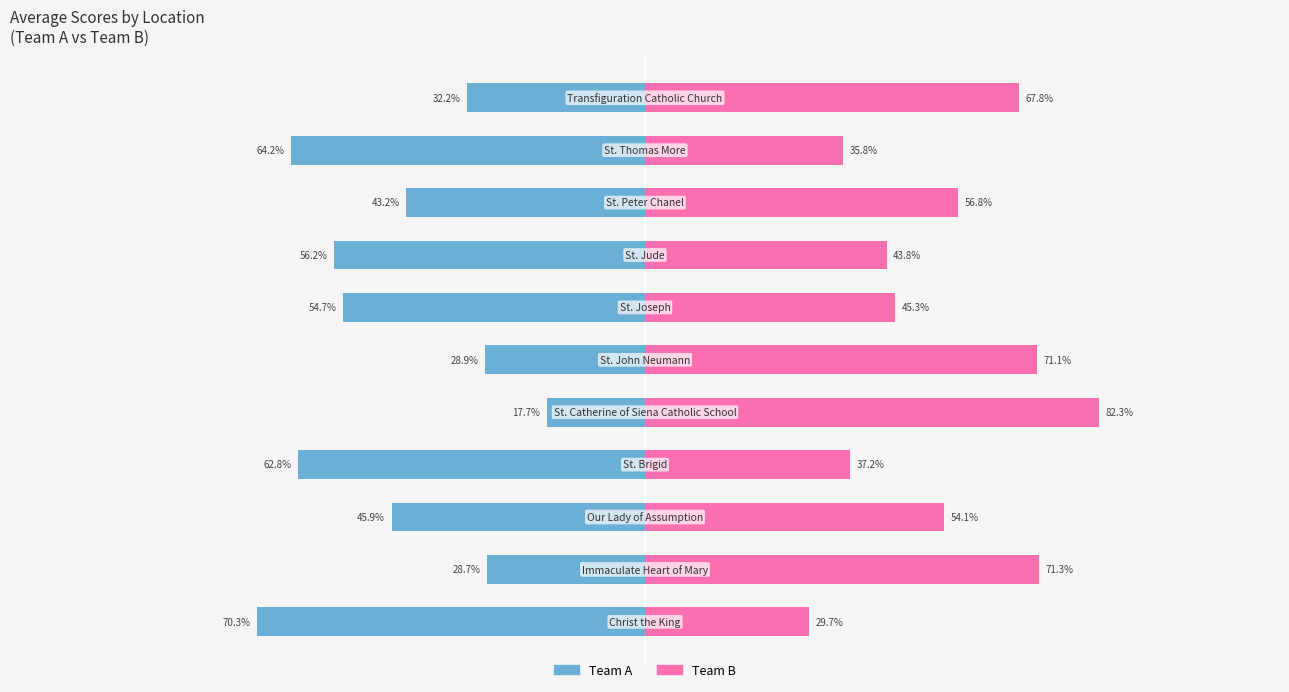

Is it true that Team B equals 17.0 at 10?

False